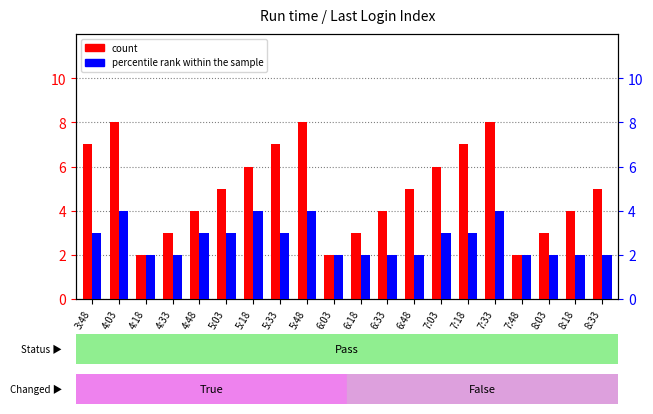

Between 6:48 and 8:03, which series saw the biggest shift?

count